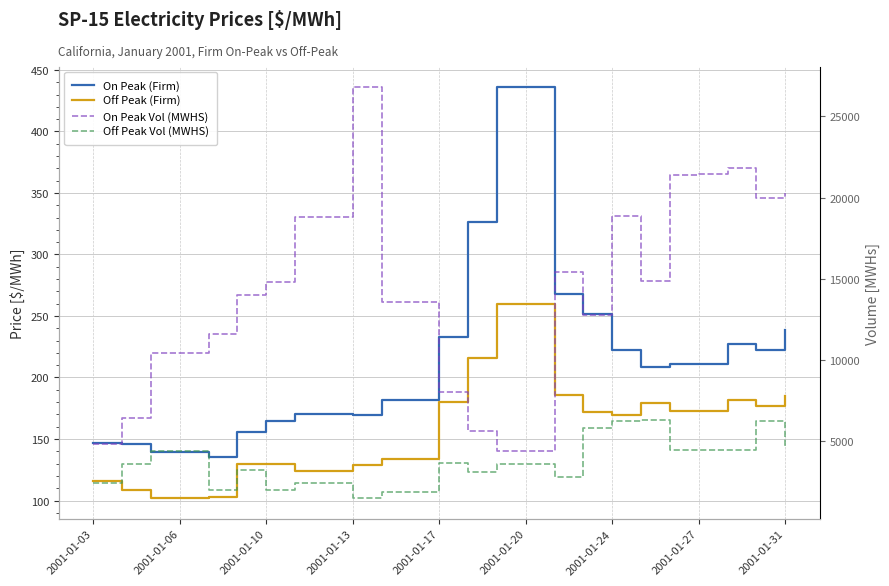

Where is Off Peak (Firm) nearest to the value 180?

2001-01-17